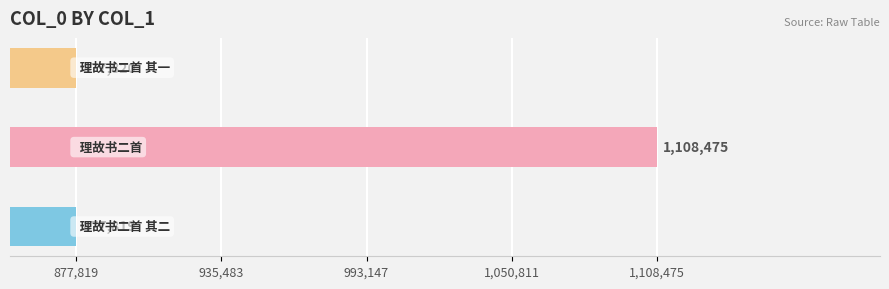

What is the greatest value displayed?

1108475